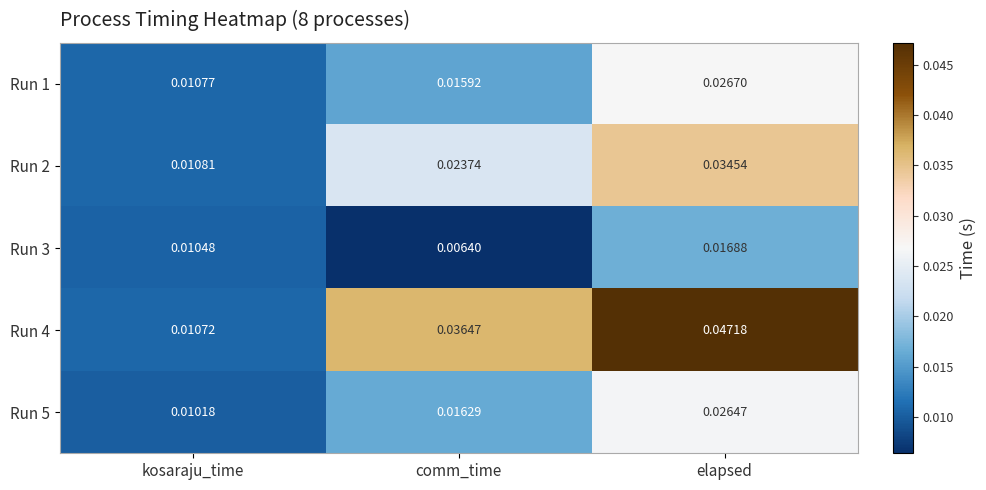

Where is Run 5 nearest to the value 0?

kosaraju_time